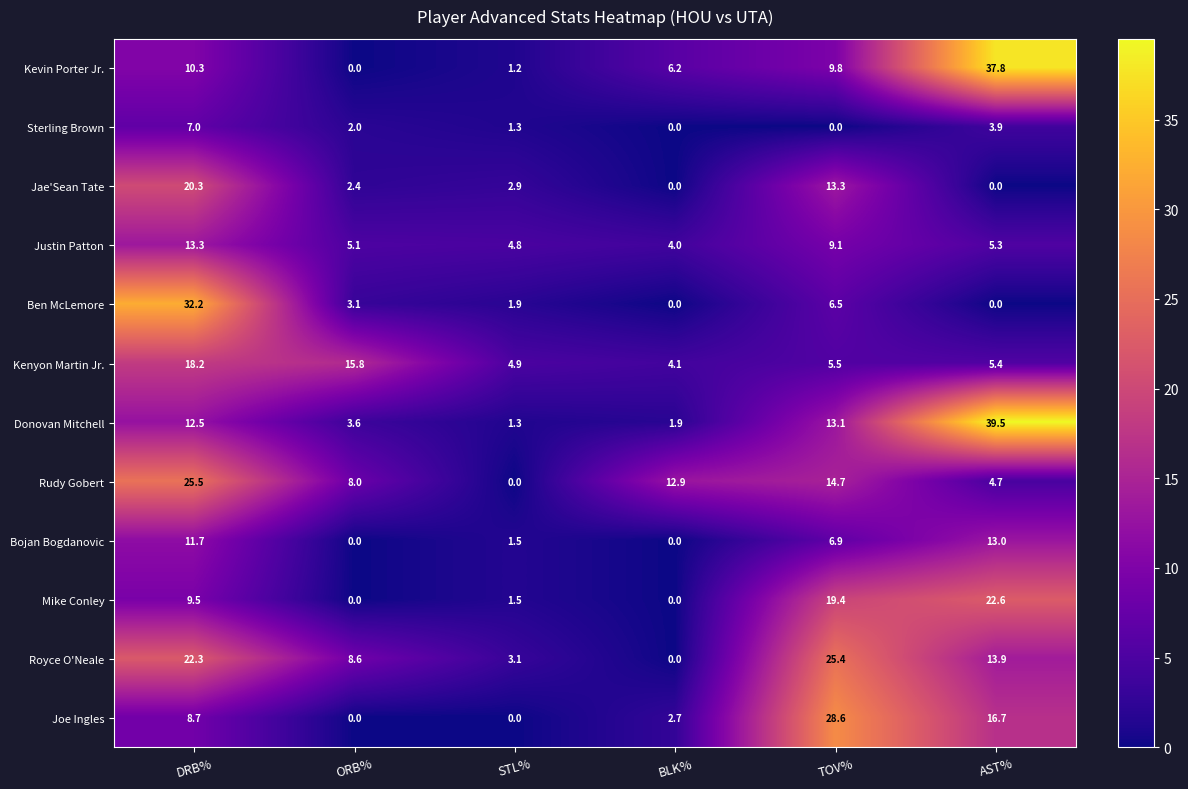

Is it true that Justin Patton equals 5.3 at AST%?

True